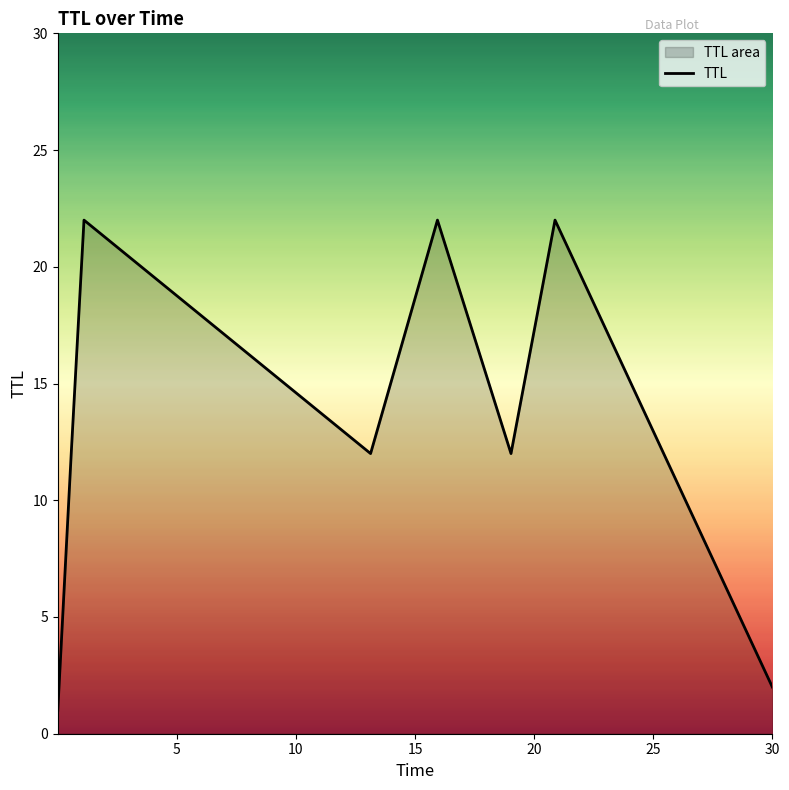

How many interior local peaks (higher than both neighbors) does the data have?

3